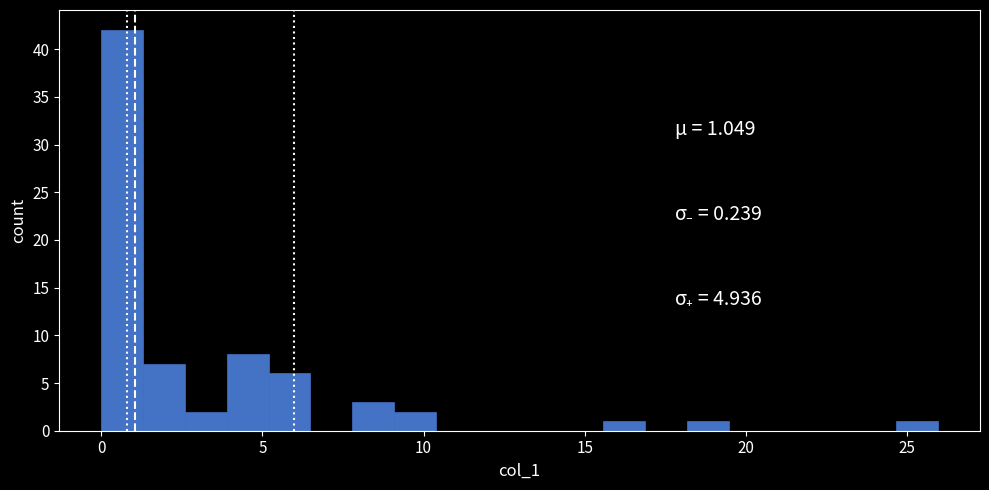

Read against the x-axis, roughly where is the centre of the tallest bar?

0.5